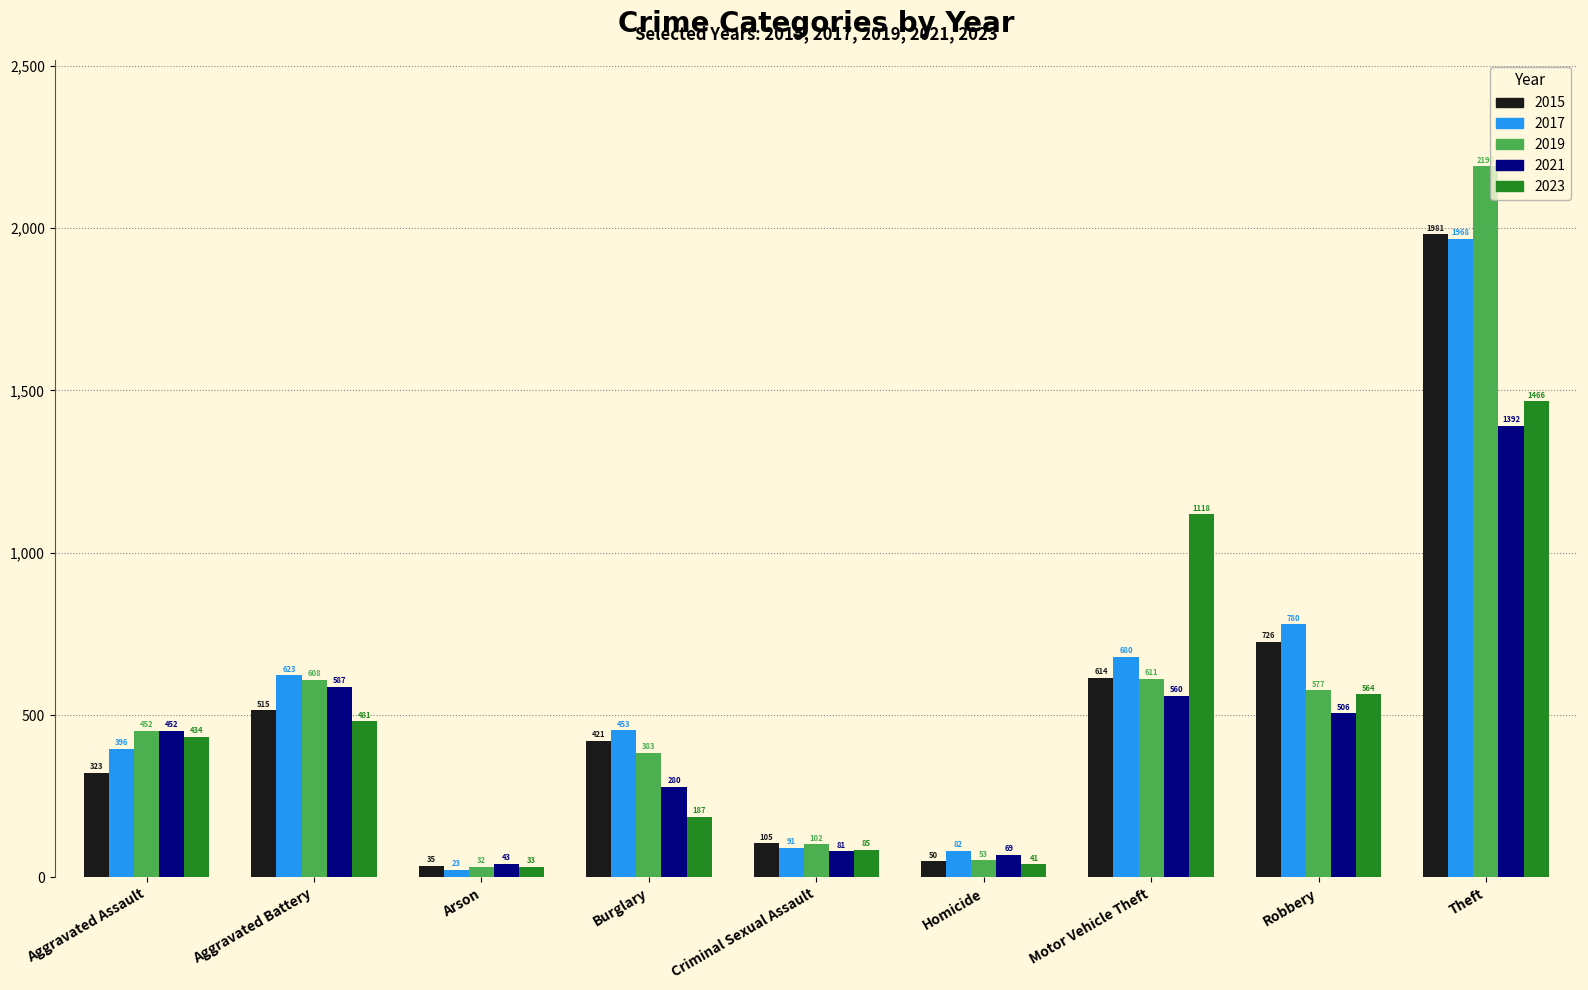

At how many categories does at least one series exceed 1618?

1